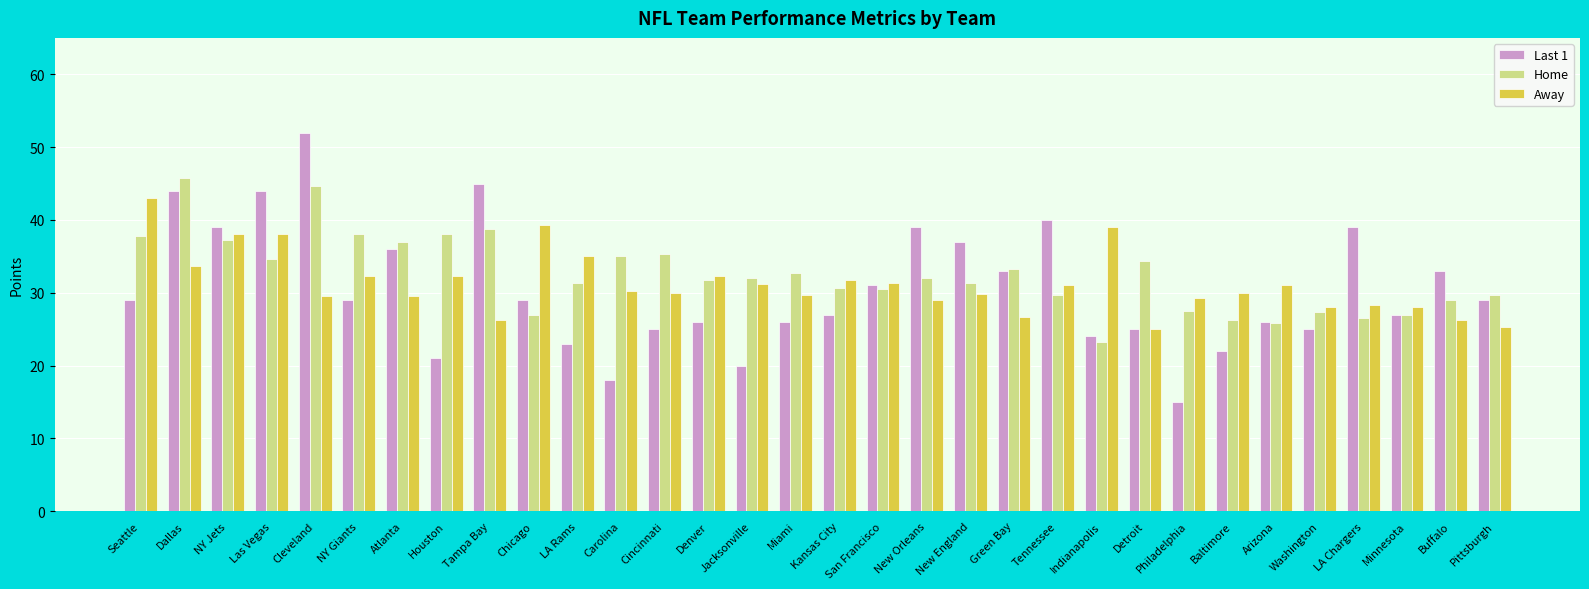

Which series changed the most between Miami and Arizona?

Home